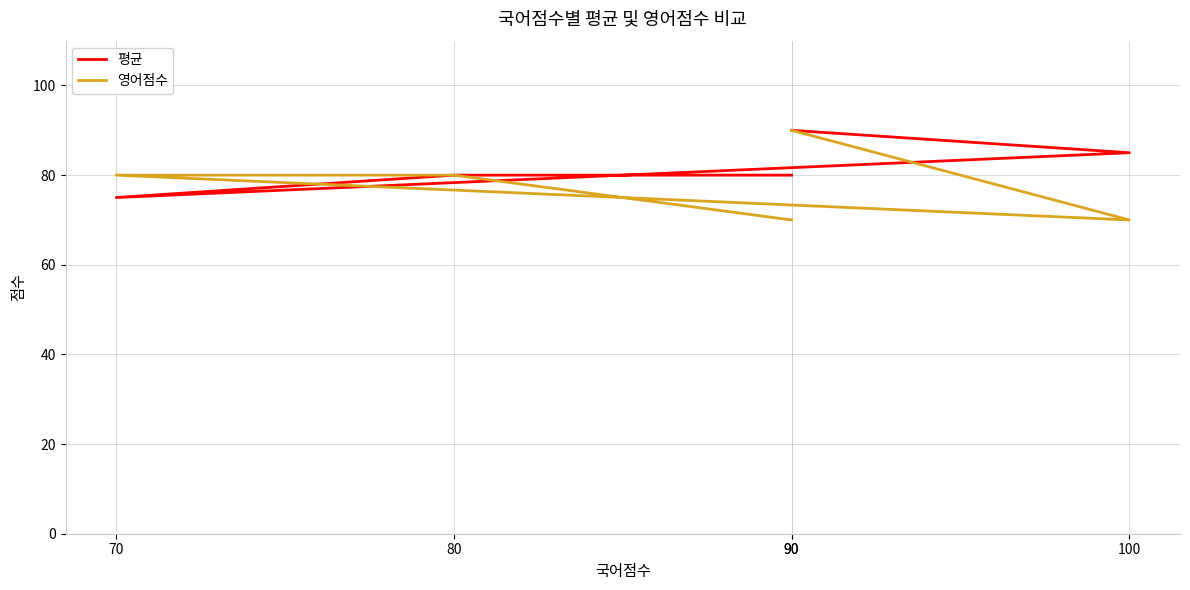

In 평균, how many points are lower than both neighbors (excluding endpoints)?

1